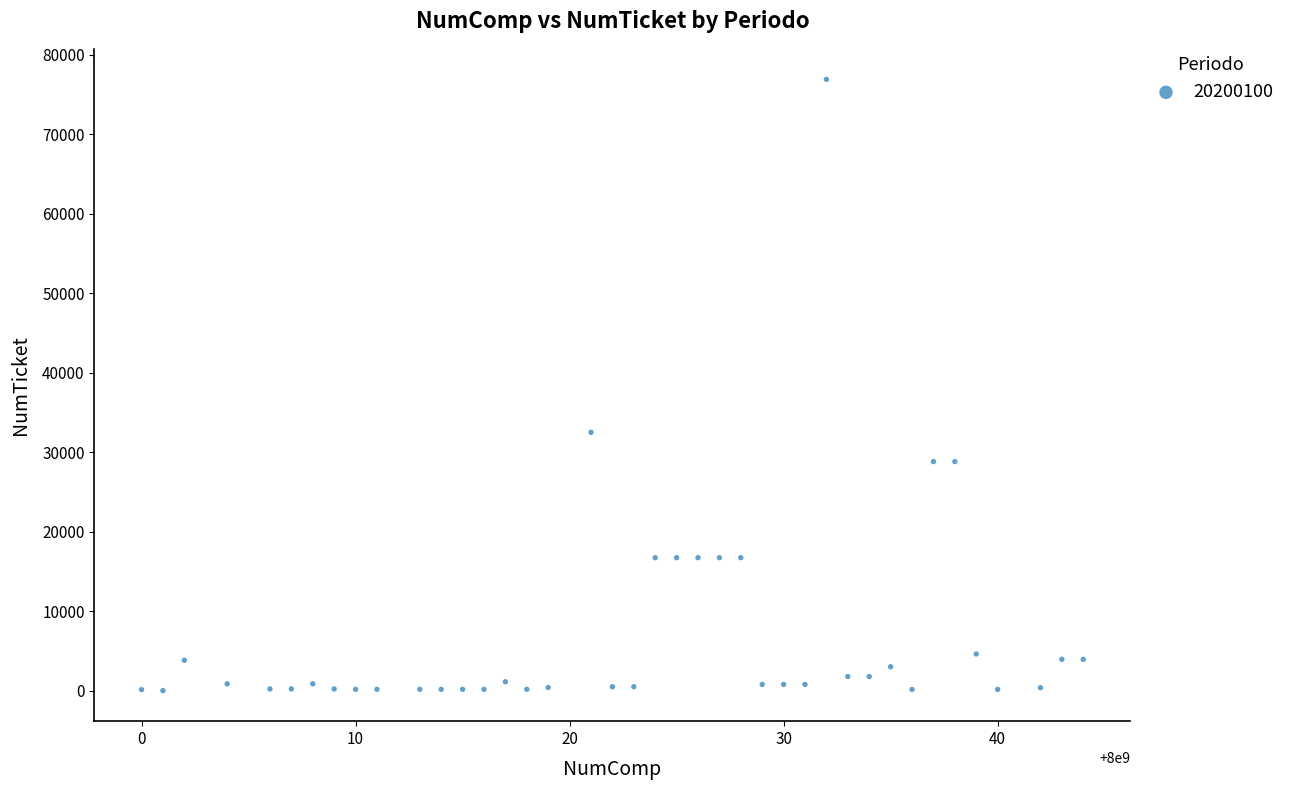

What is the range of Y values (max minus min)?

76903